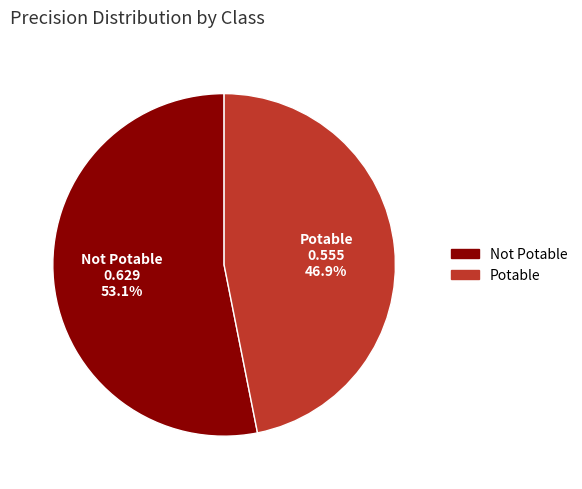

Which has a higher value, Not Potable or Potable?

Not Potable